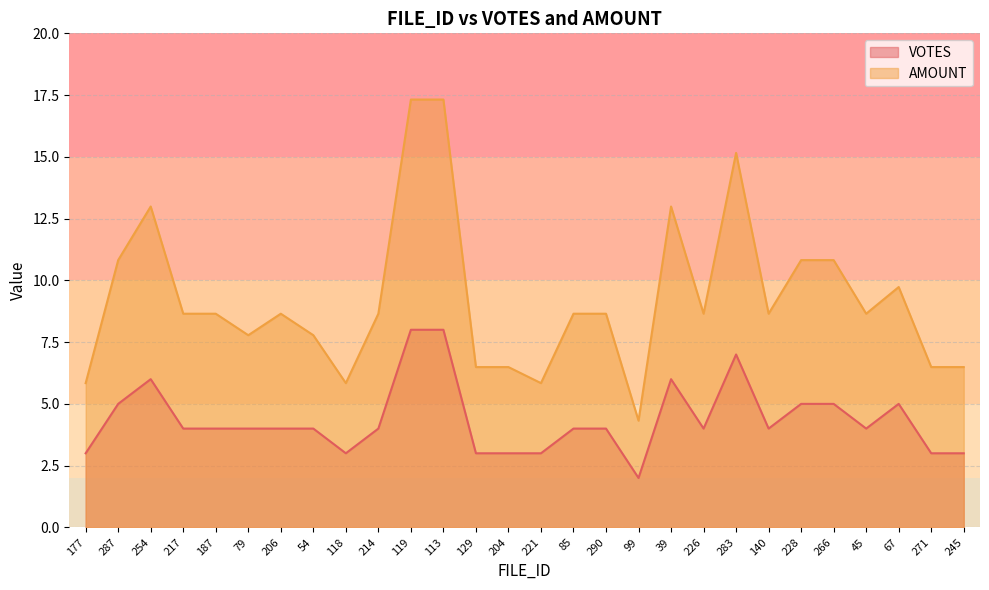

What is the smallest value displayed?

2.0